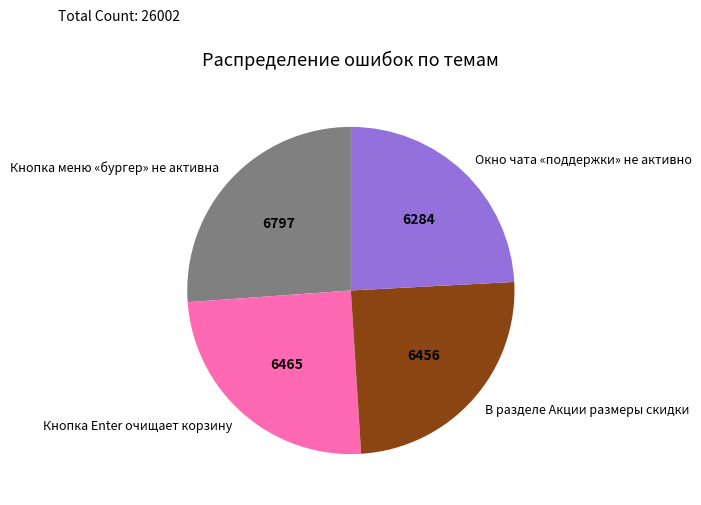

Is it true that Кнопка Enter очищает корзину is 18% of the pie?

False